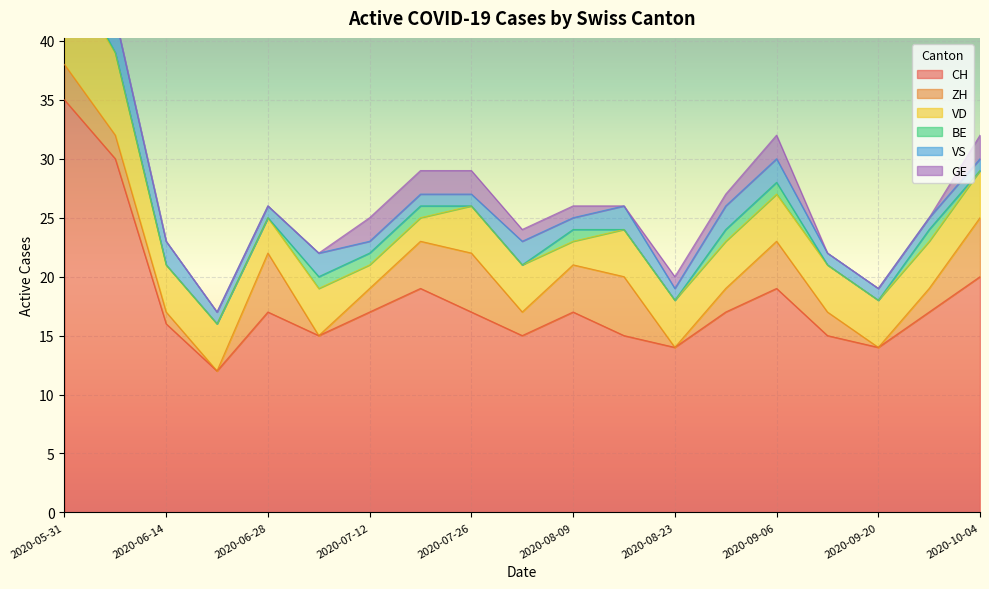

What is the difference between the maximum and minimum values in the CH series?

23